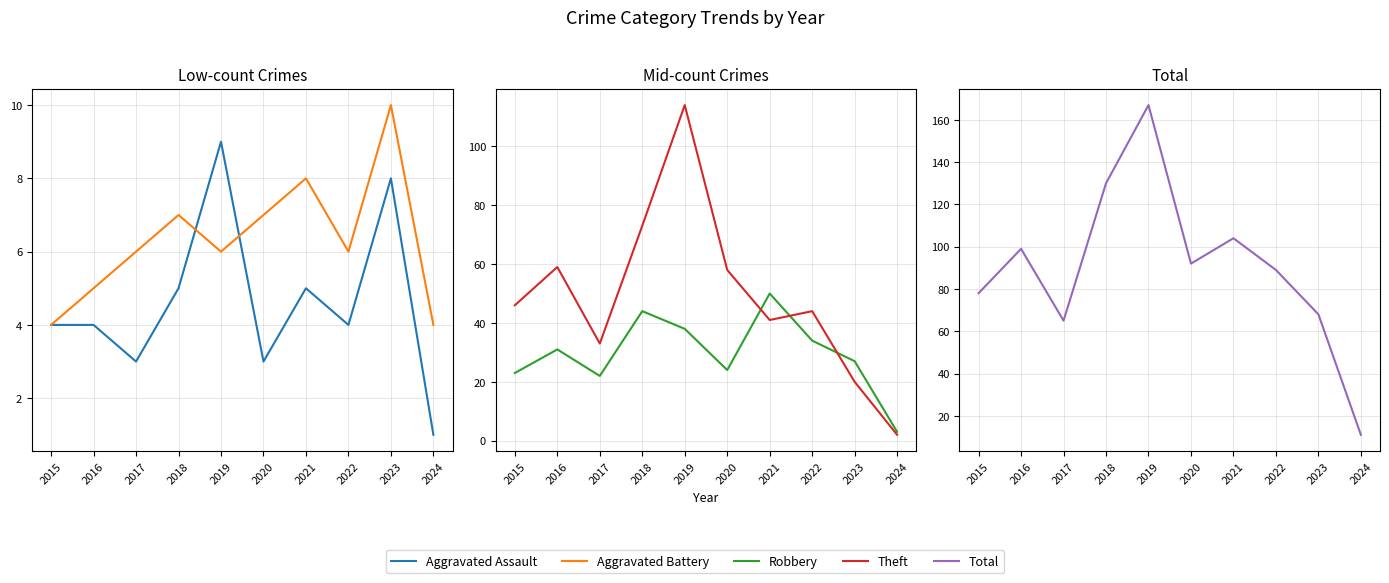

How many intersections are there between Aggravated Assault and Aggravated Battery?

2